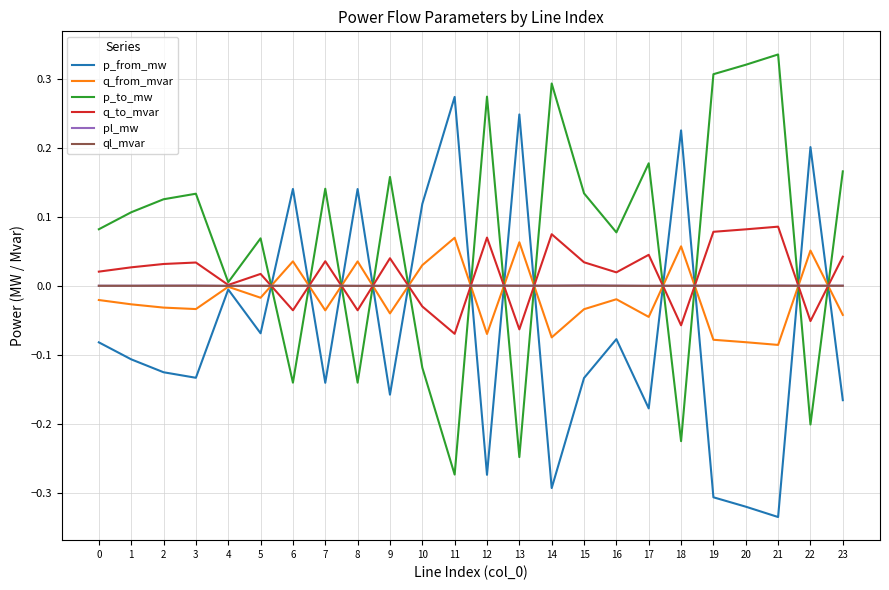

Which label corresponds to the largest value in the chart?

21